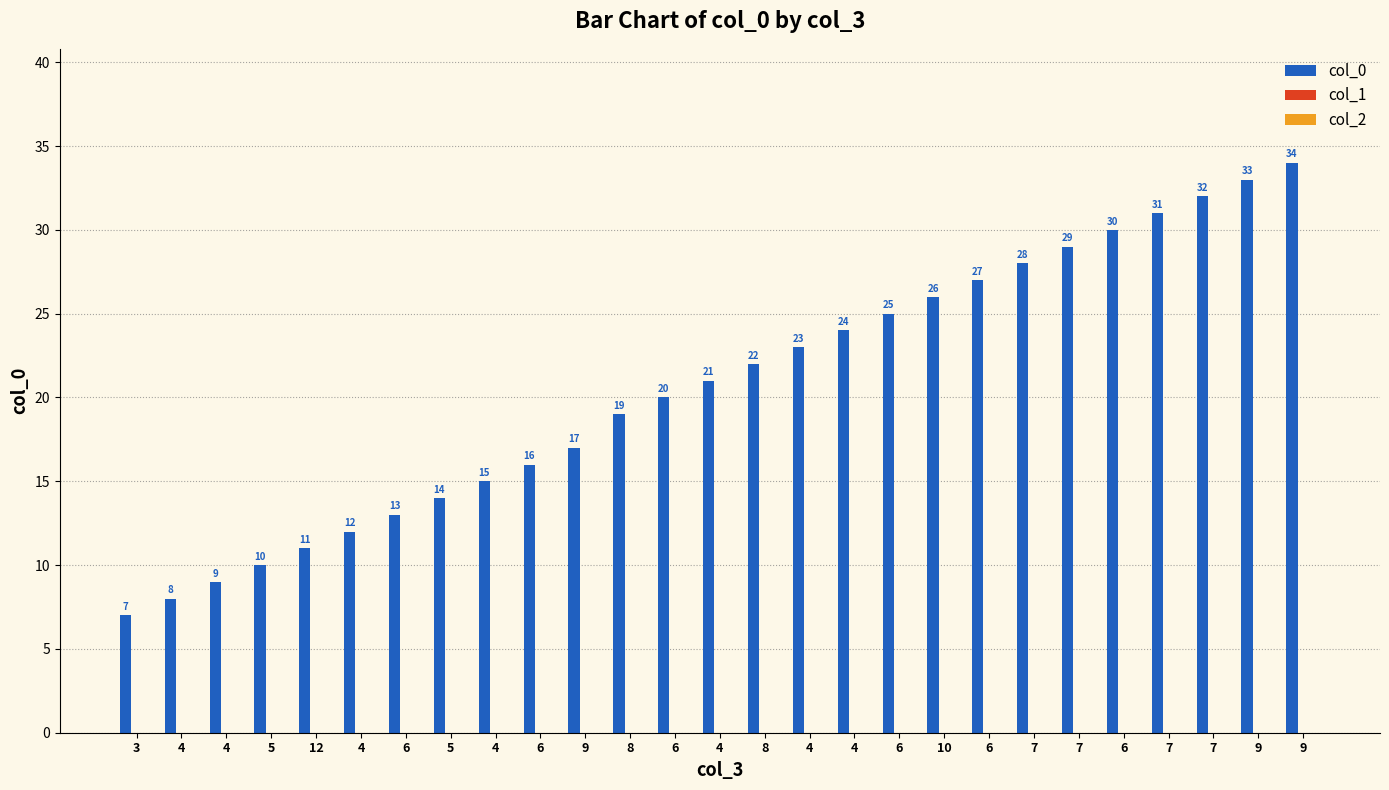

Does the chart contain stacked bars?

No